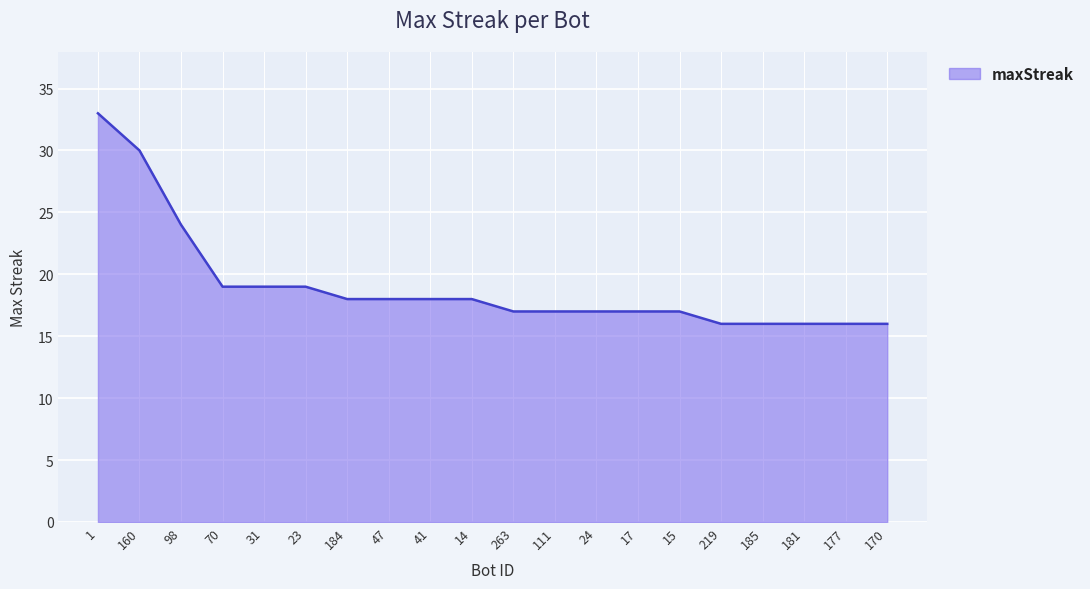

Where does the data first go above 18?

1